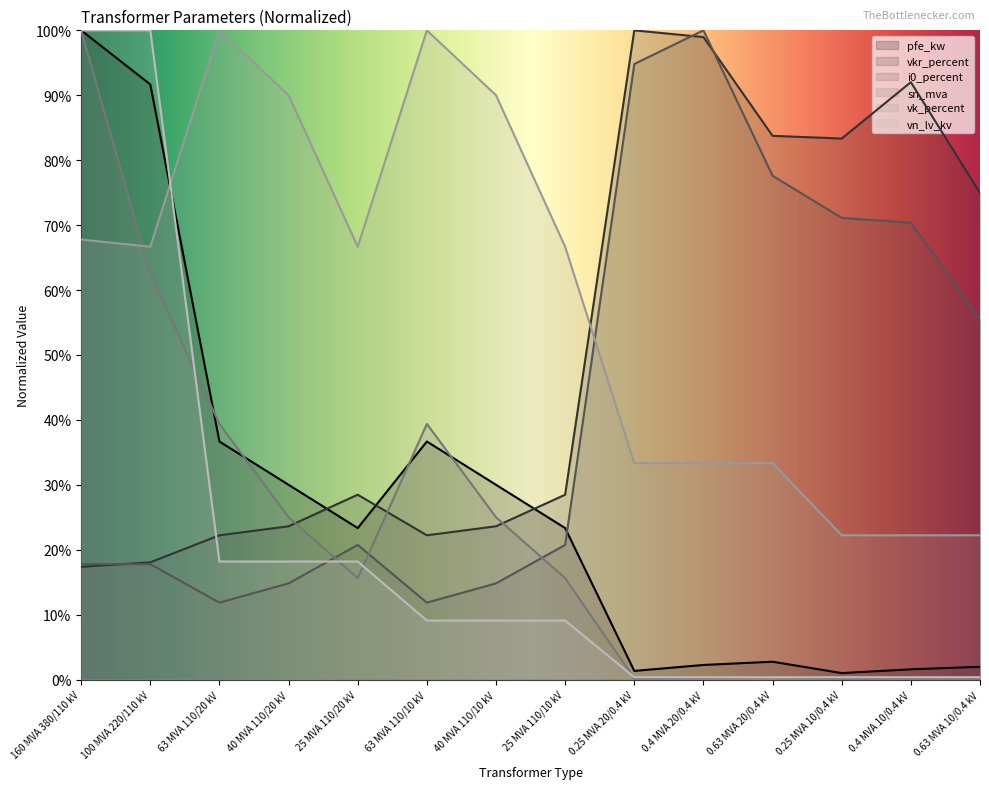

Where is i0_percent nearest to the value 55?

0.63 MVA 10/0.4 kV